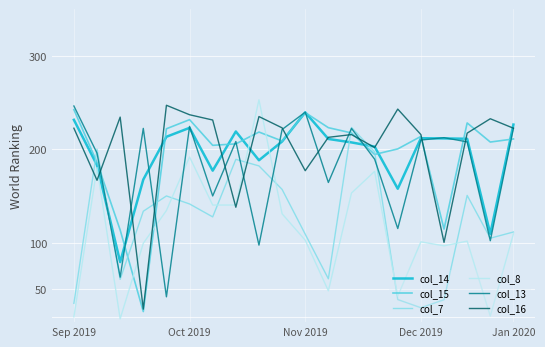

Which series has the largest total across all categories?

col_16